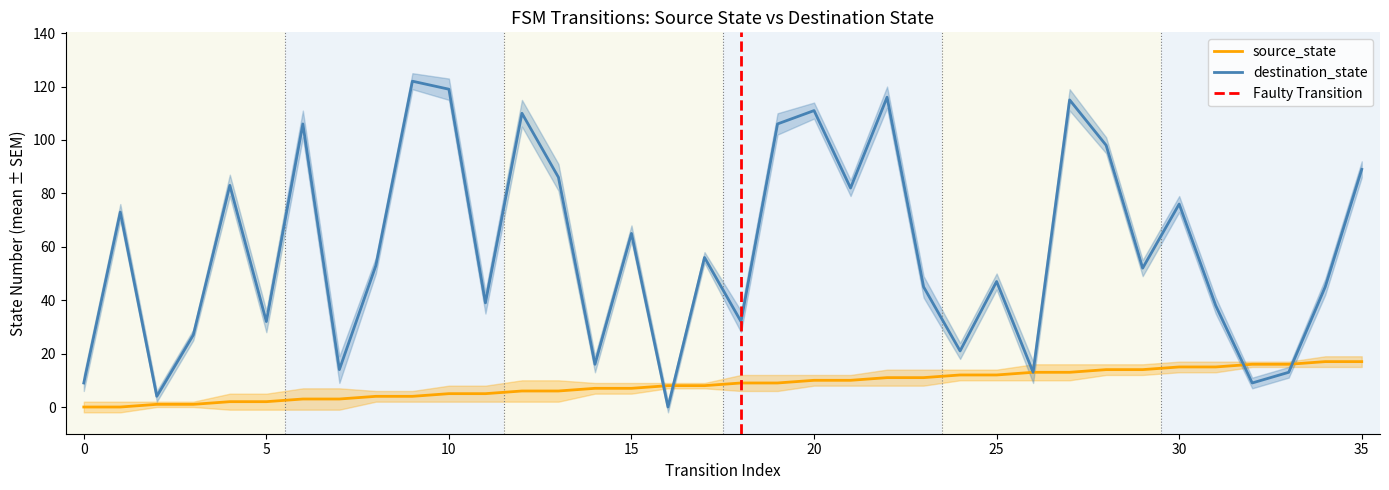

Is it true that destination_state equals 170 at 10?

False